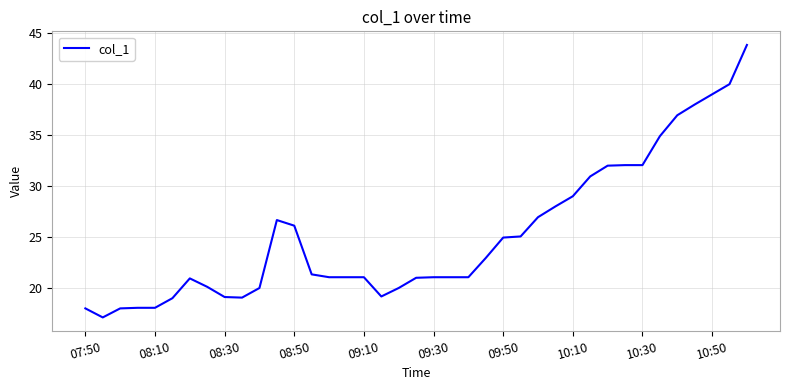

What is the difference between the maximum and minimum values?

26.7